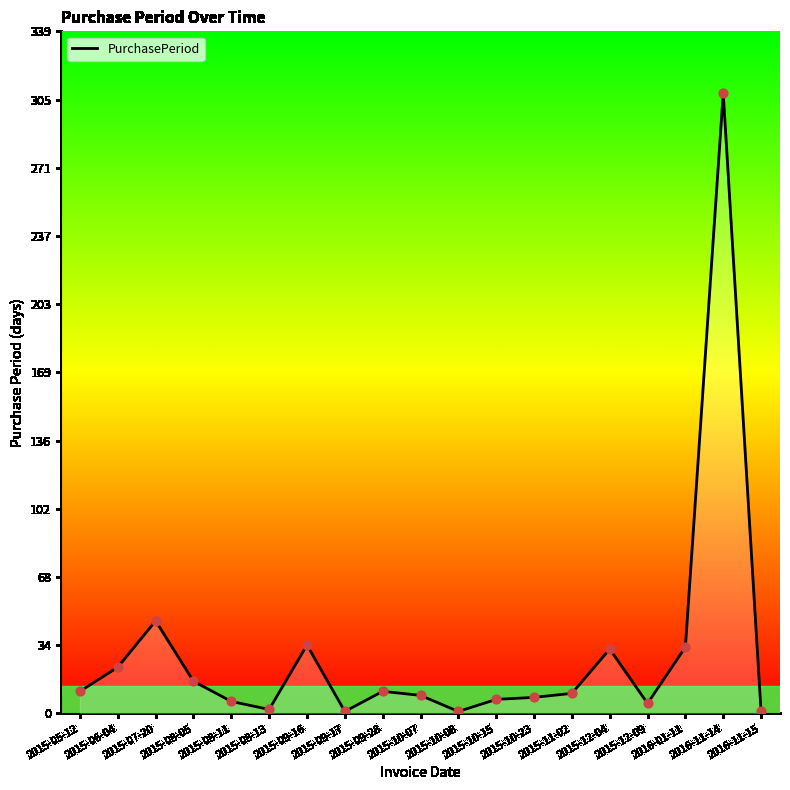

Approximately how many times larger is the value at 2015-12-09 compared to 2015-11-02?

0.5